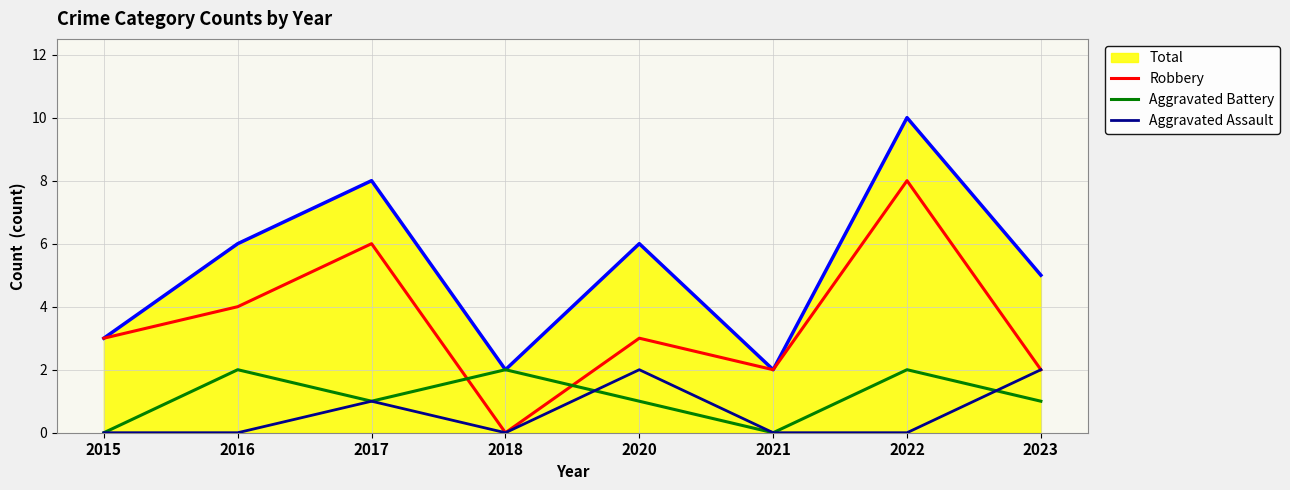

At which category does Aggravated Battery reach its first local valley?

2017